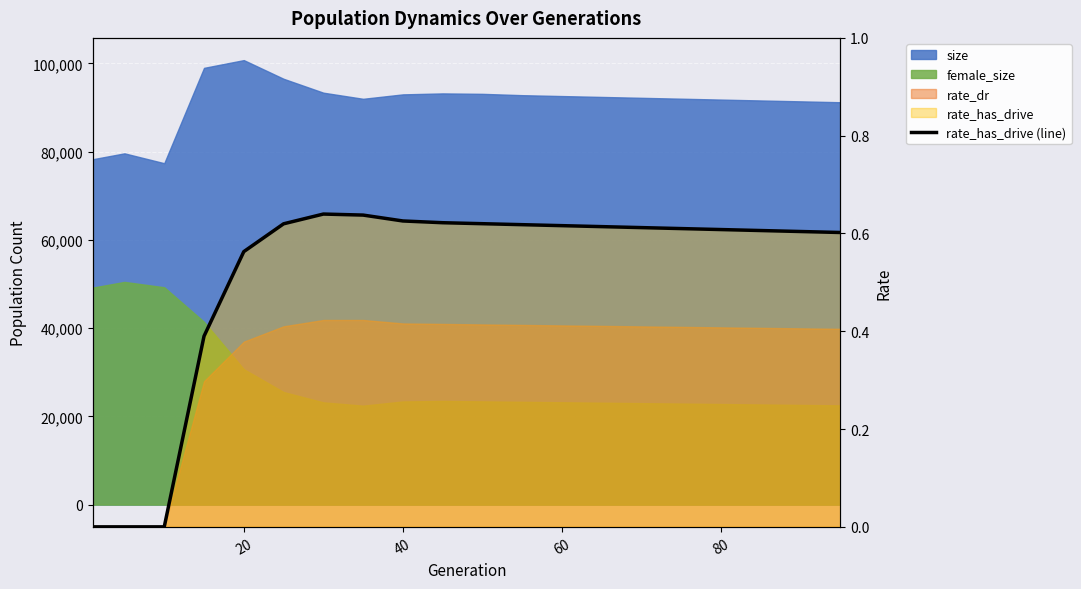

The value at 20 is 0.3. True or false?

False